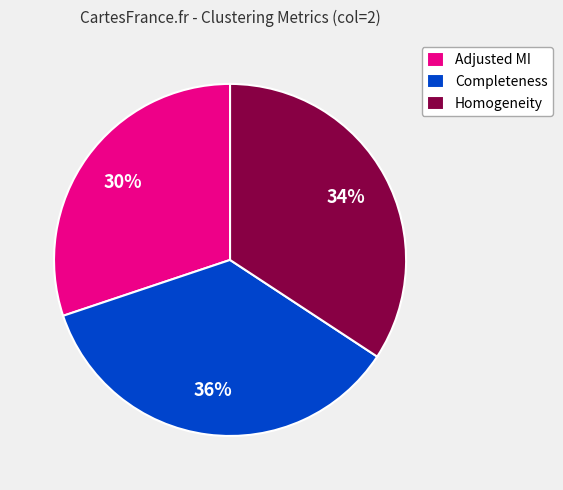

Combined, do Homogeneity and Completeness account for over 50%?

Yes